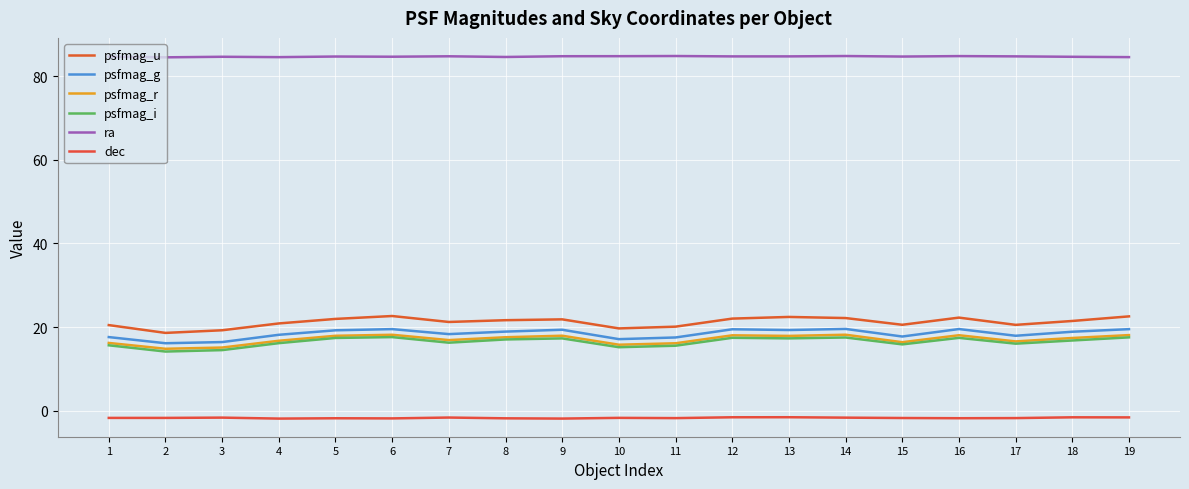

How many lines are shown in the chart?

6